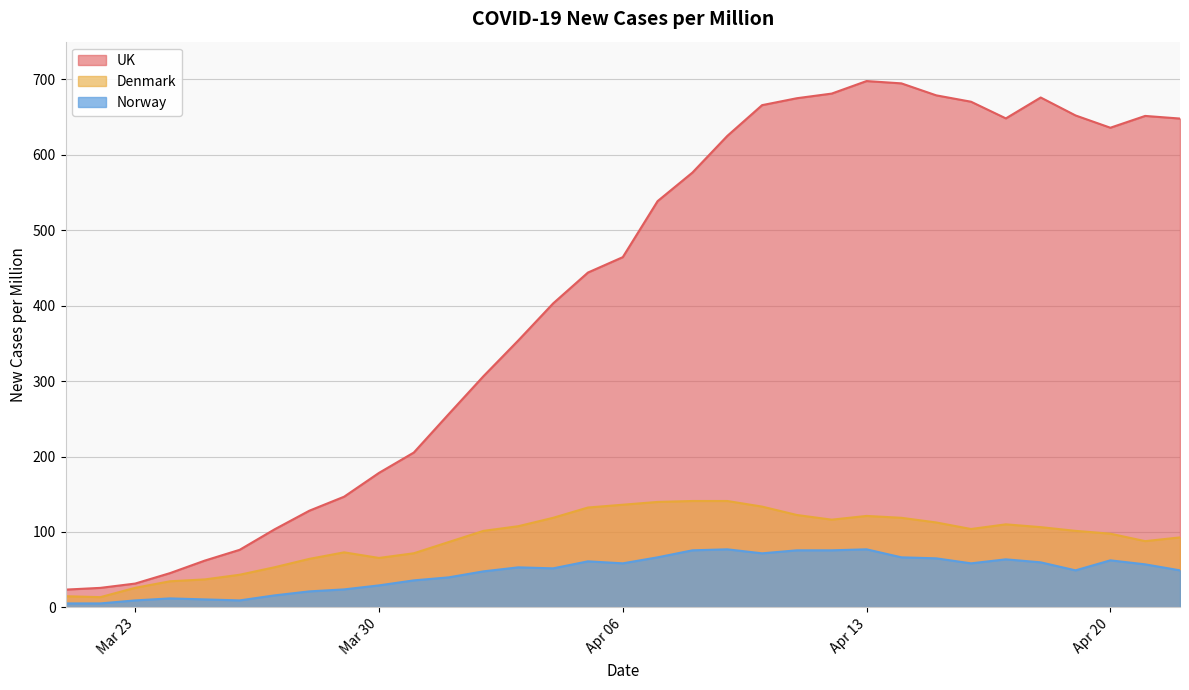

At how many categories does at least one series exceed 320?

20